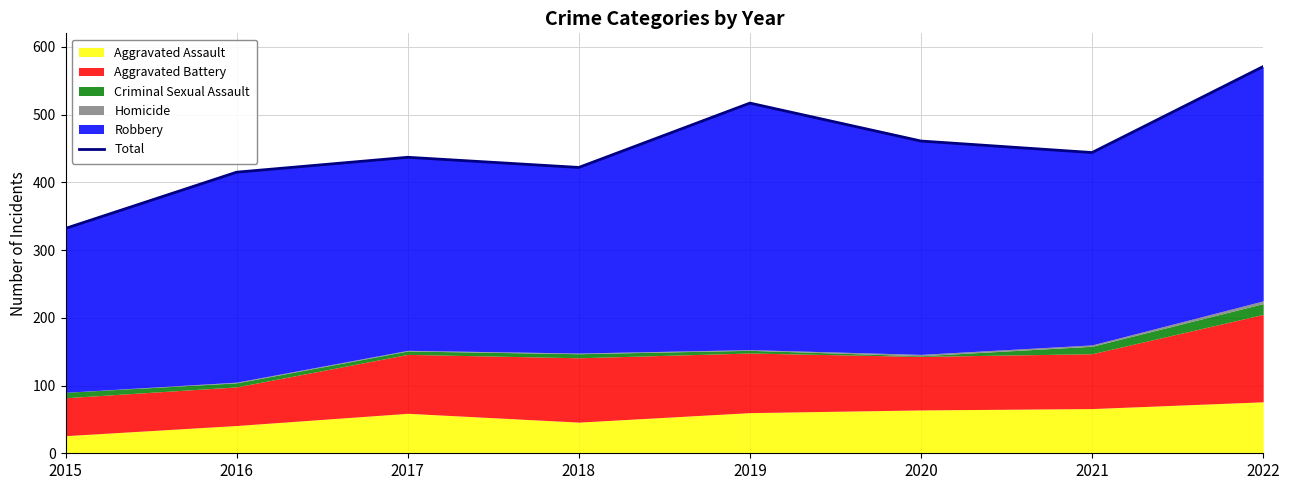

Approximately how many times larger is the value at 2017 compared to 2019?

0.8